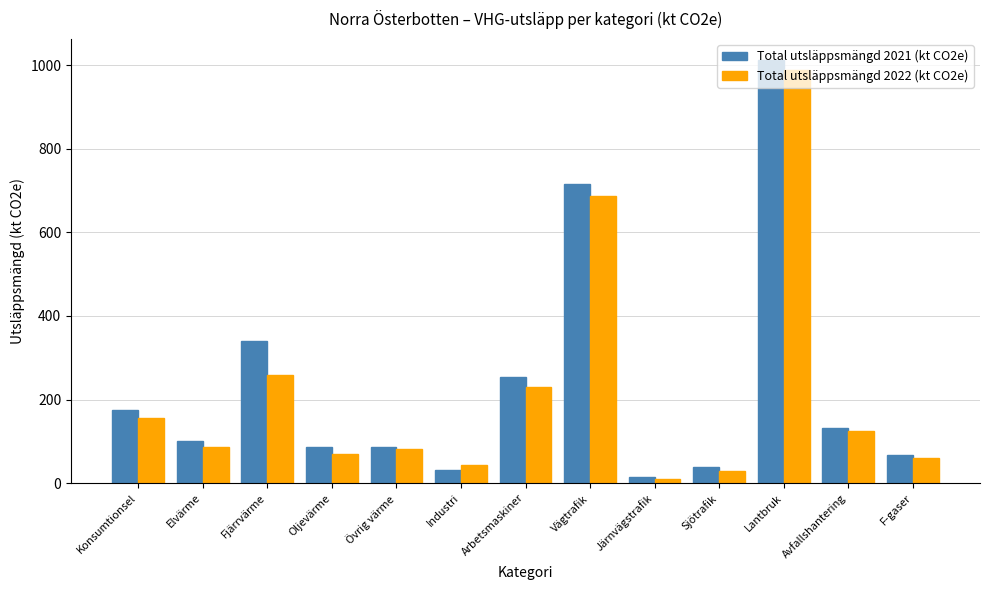

At which category is the sum across all series the highest?

Lantbruk